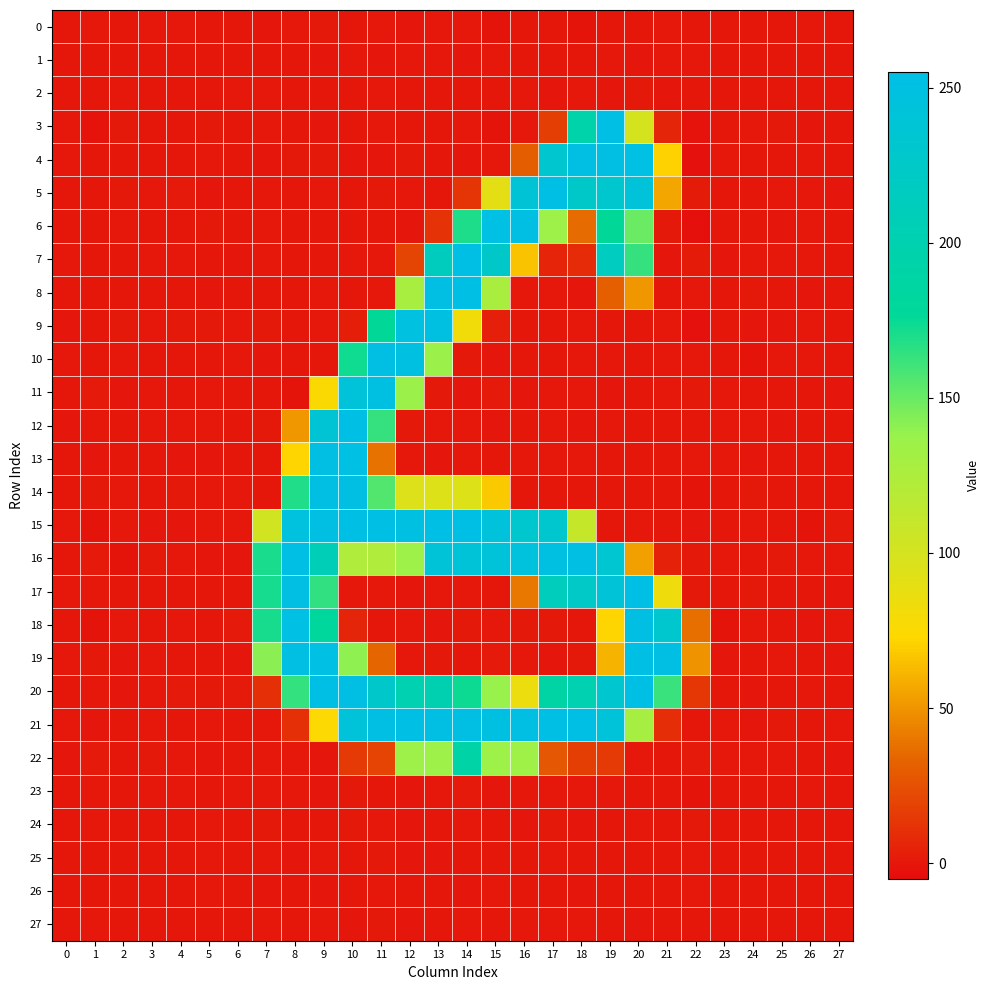

What is the minimum value shown in the chart?

-3.0